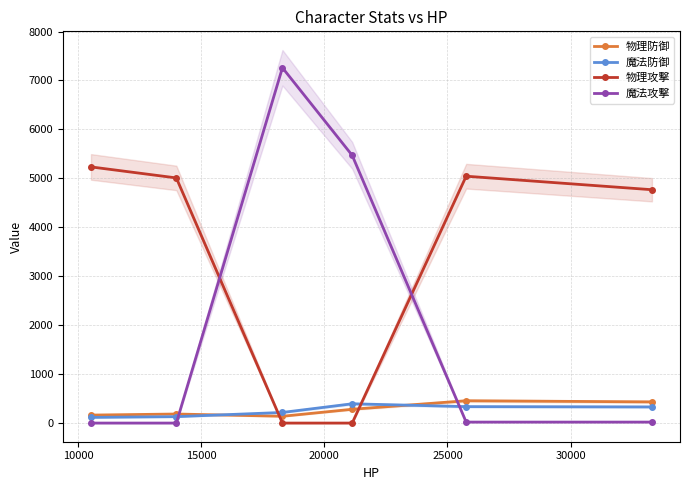

What is the value of the 物理攻撃 point at the 5th from the left?

5044